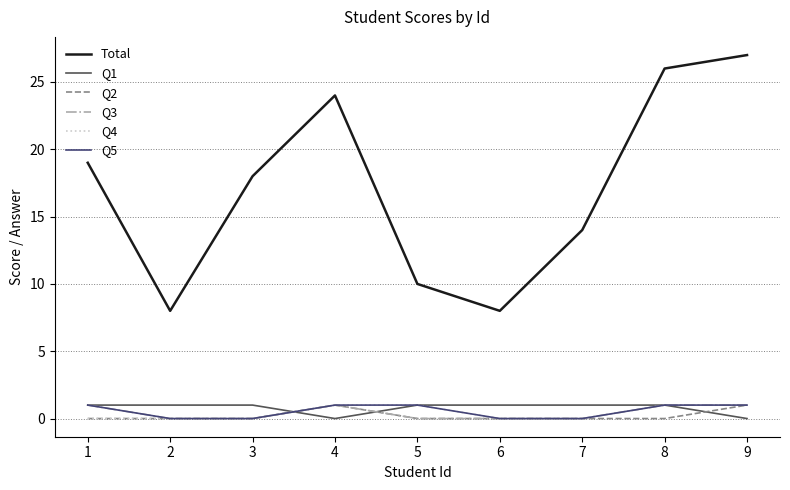

What is the maximum value shown in the chart?

27